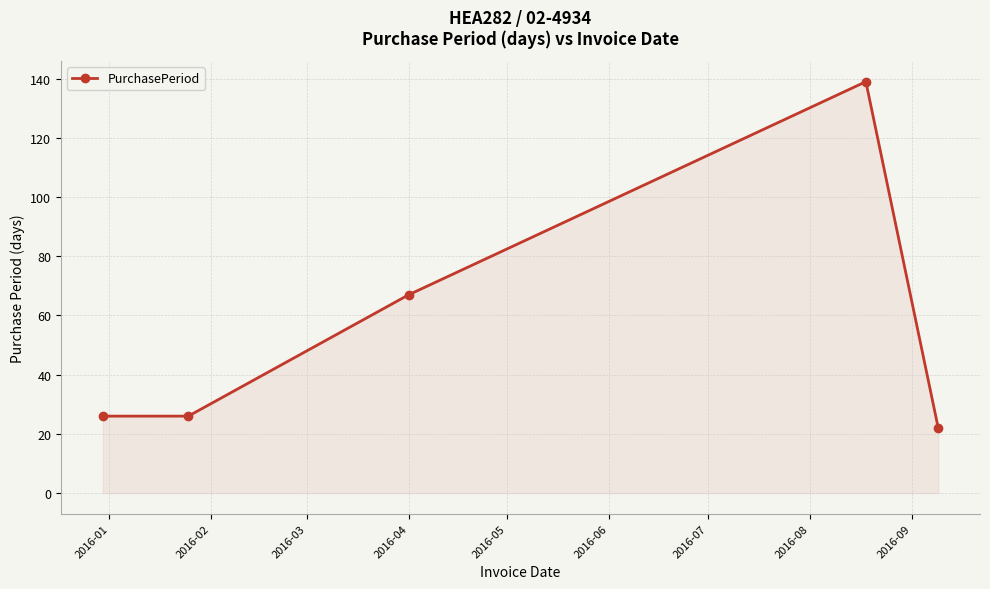

What is the minimum value shown in the chart?

22